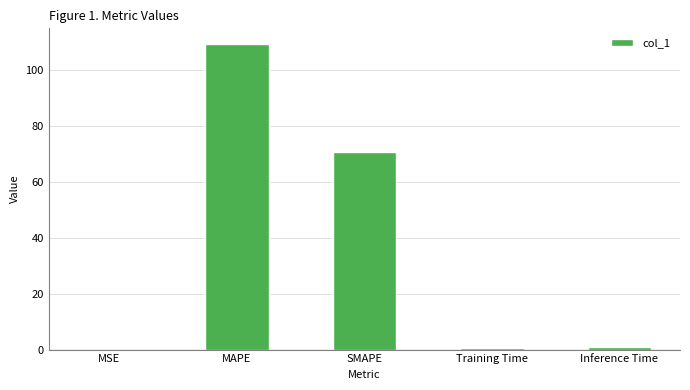

Is it true that the value at MAPE is 109.3?

True